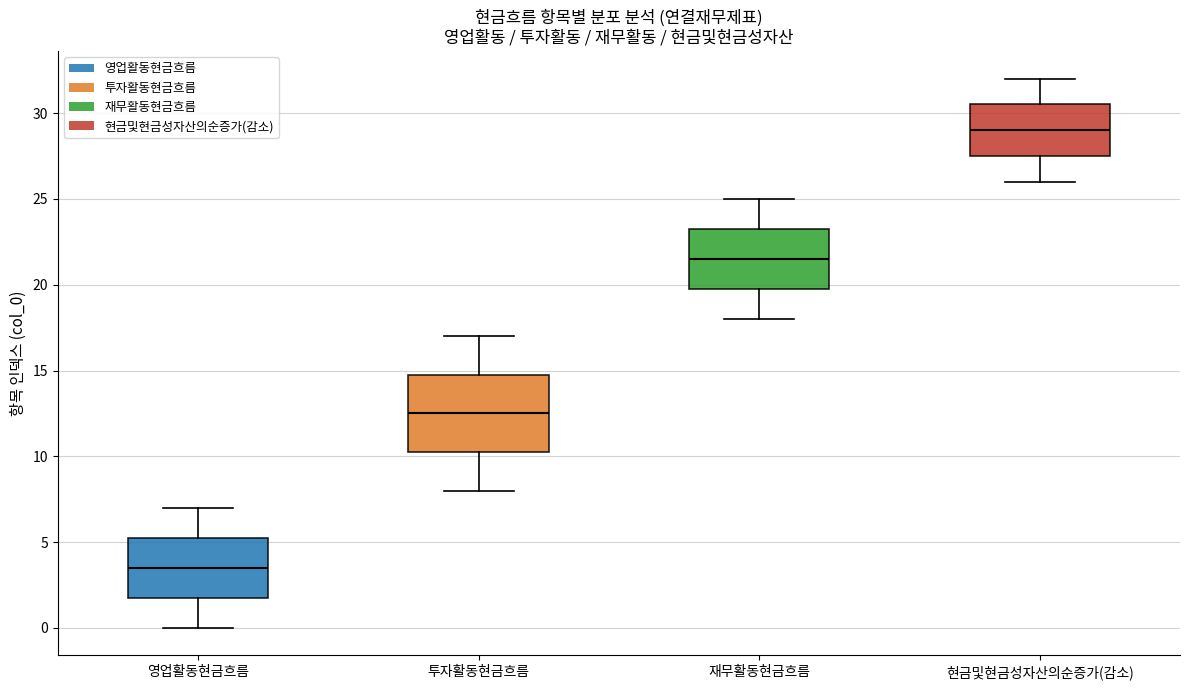

Reading left to right, transcribe this box plot: for each box, give where its median line is, the range the box spans, and where its two whiskers end, as read against the y-axis. The values are not printed on the chart, so give them approximately, as read against the axis.

영업활동현금흐름: median 3.5, box 2.0 to 5.5, whiskers 0.0 to 7.0
투자활동현금흐름: median 12.5, box 10.5 to 15.0, whiskers 8.0 to 17.0
재무활동현금흐름: median 21.5, box 20.0 to 23.5, whiskers 18.0 to 25.0
현금및현금성자산의순증가(감소): median 29.0, box 27.5 to 30.5, whiskers 26.0 to 32.0